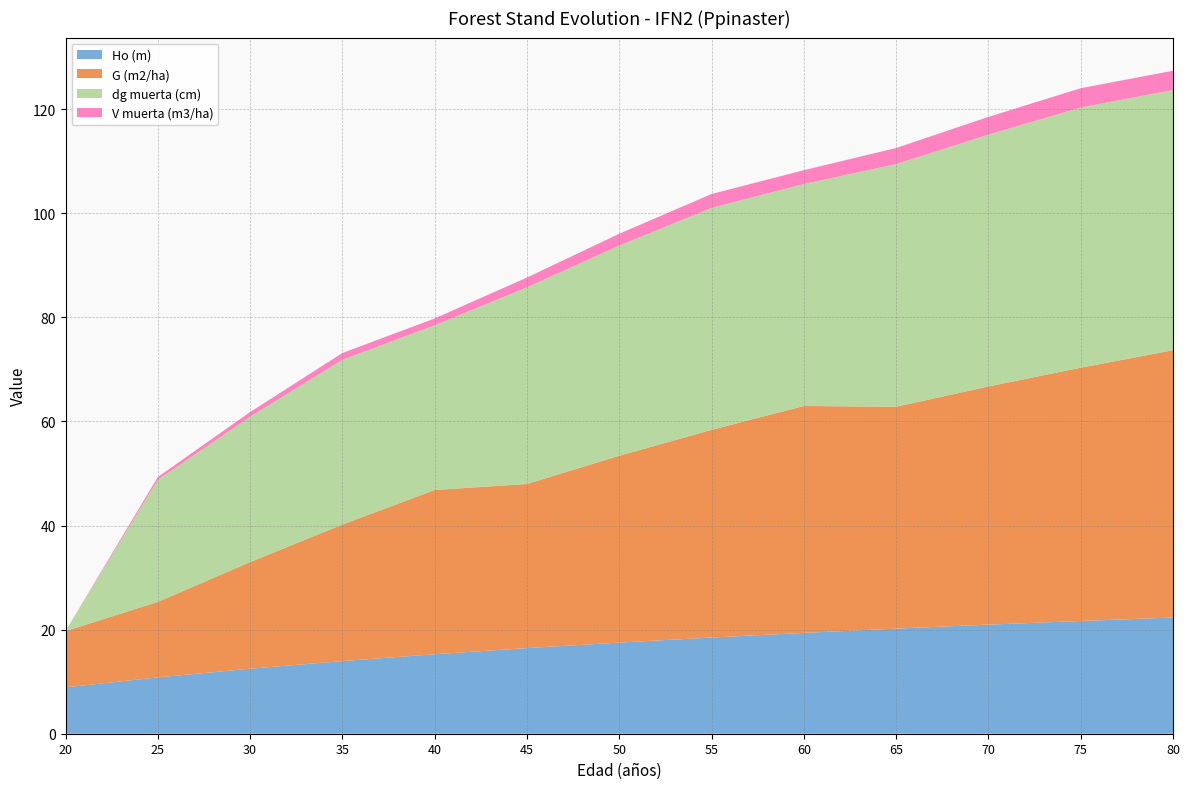

Reading right to left, list all the values displayed in this chart.

Ho (m): 22.3	21.7	21.0	20.2	19.4	18.5	17.5	16.4	15.3	14.0	12.5	10.8	8.9
G (m2/ha): 51.4	48.7	45.8	42.6	43.6	39.9	35.9	31.5	31.6	26.2	20.5	14.5	10.8
dg muerta (cm): 50.0	50.0	48.4	46.6	42.6	42.6	40.4	37.8	31.7	31.7	27.9	23.5	0.0
V muerta (m3/ha): 3.7	3.7	3.4	3.1	2.7	2.7	2.3	1.9	1.3	1.3	0.9	0.5	0.0